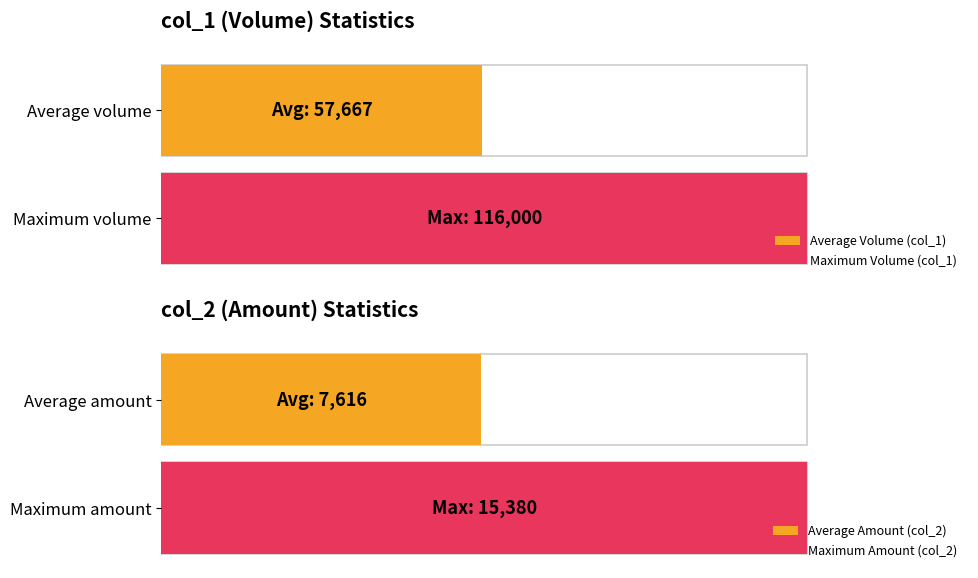

What is the average value of the col_2 series?

7616